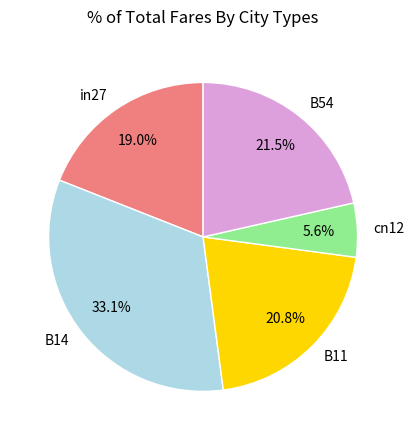

Does any single category account for the majority?

No